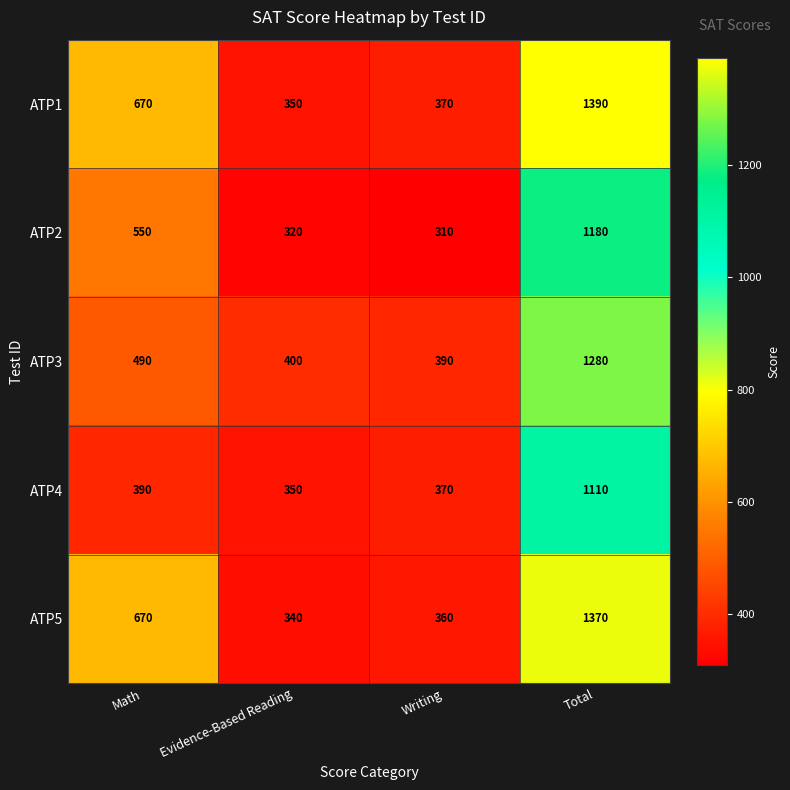

What is the difference between the maximum and second lowest values in the ATP2 series?

860